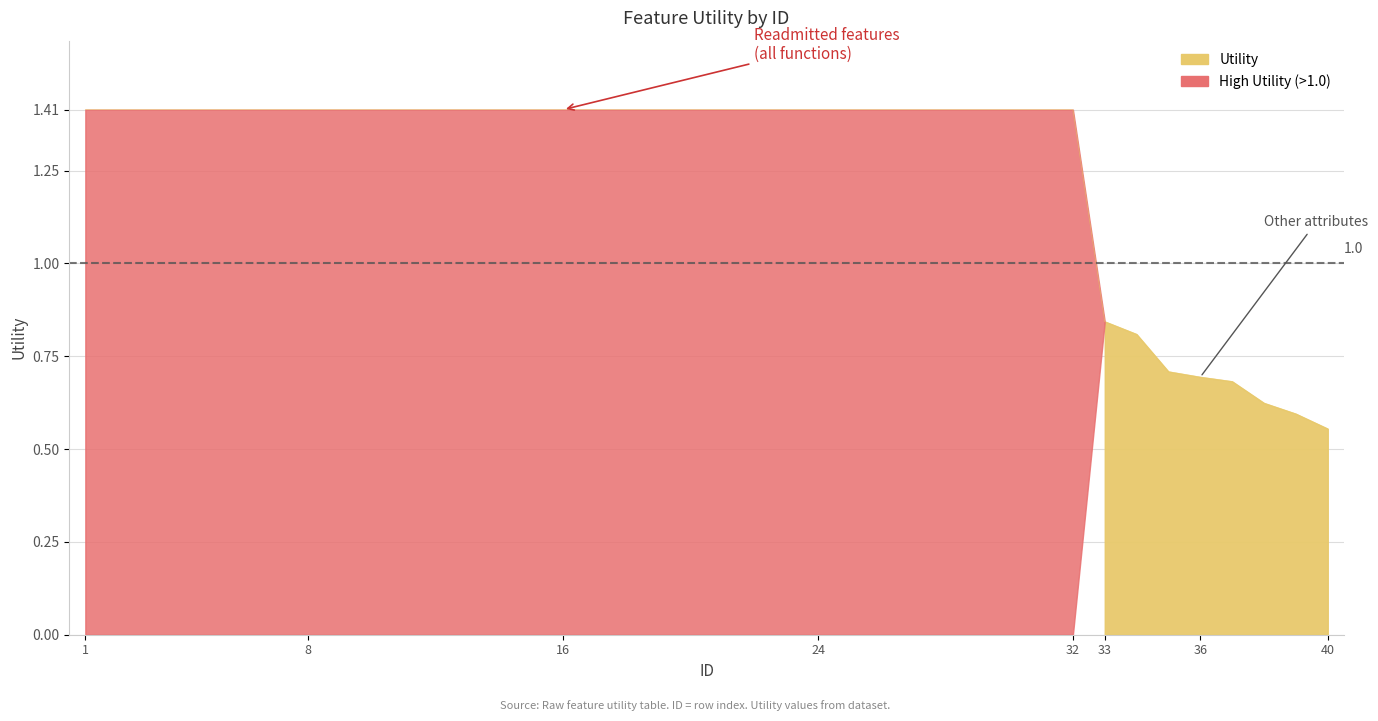

Count the number of values greater than 1.

32